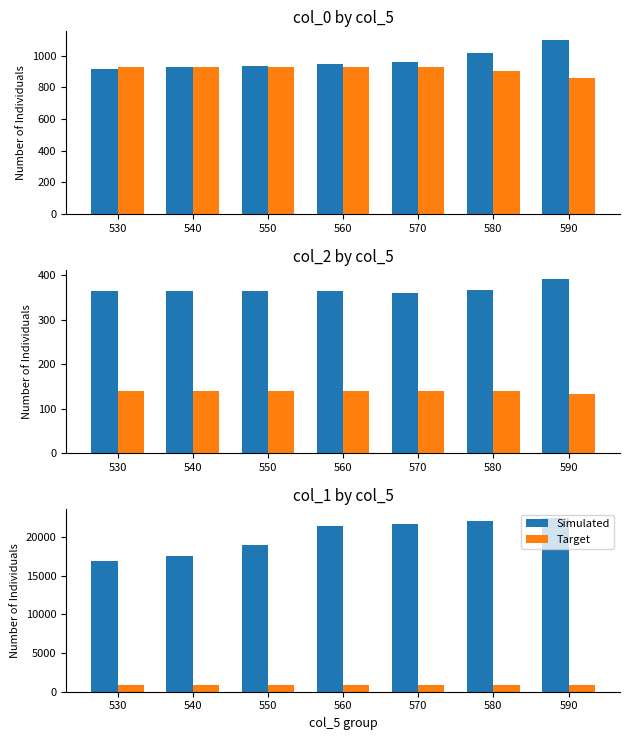

How many distinct data groups are displayed?

2